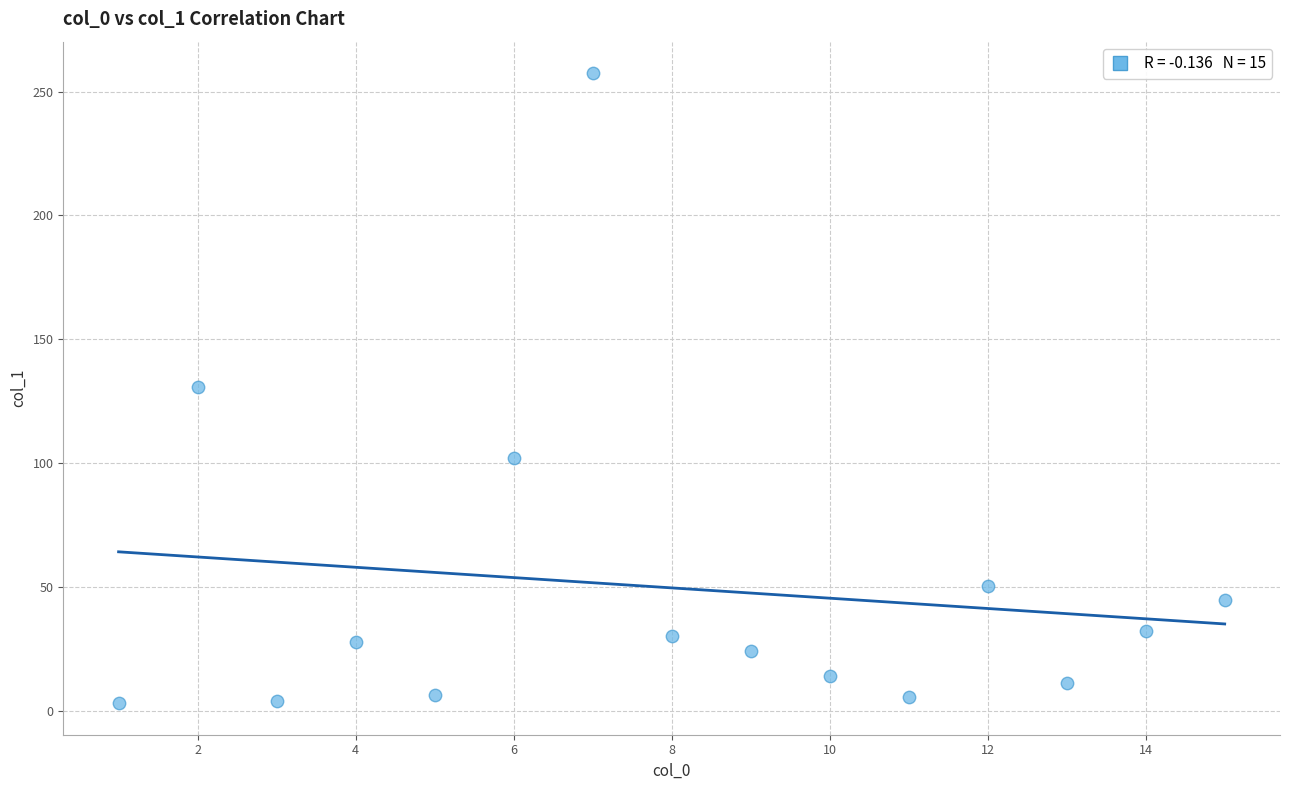

What is the range of Y values (max minus min)?

254.2